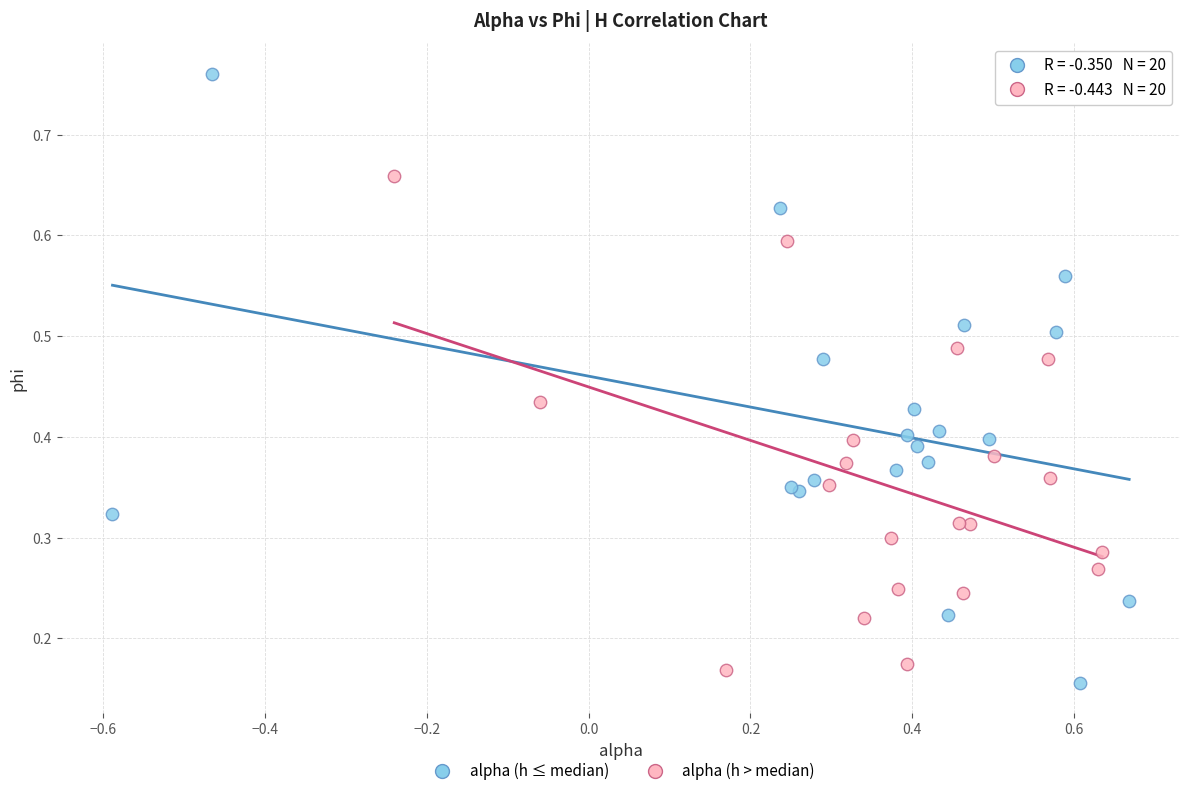

Which series contains the highest Y value?

alpha (h ≤ median)